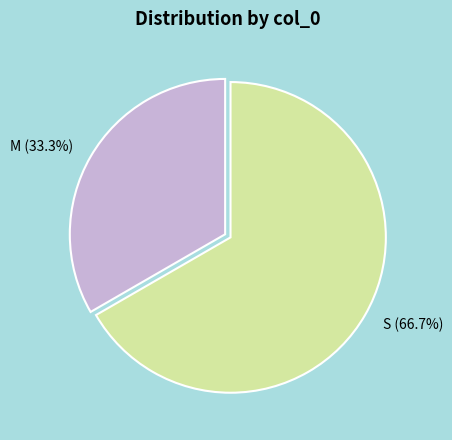

To the nearest percent, what is the combined percentage of S and M?

100%